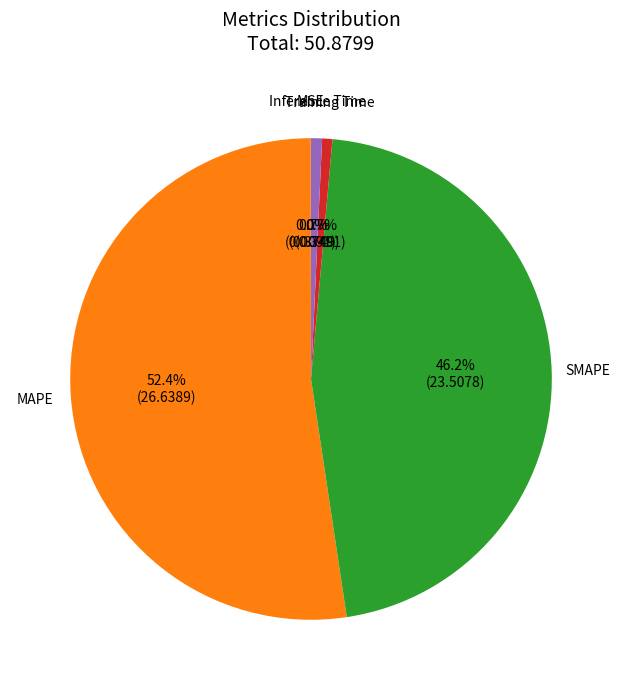

What percentage is NOT represented by Inference Time?

99.3%